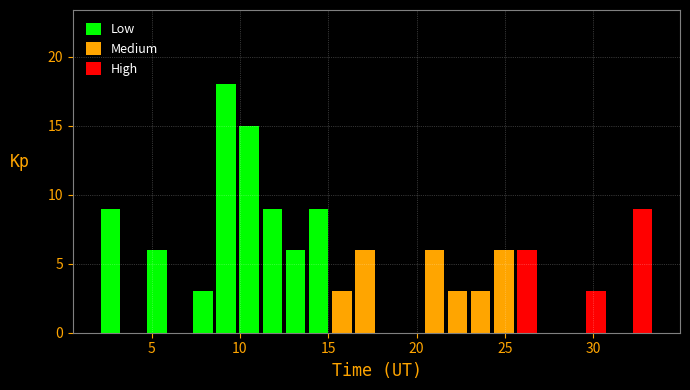

Around what value on the x-axis is the tallest bar? Give the approximate position of its centre, as read against the axis.

9.0